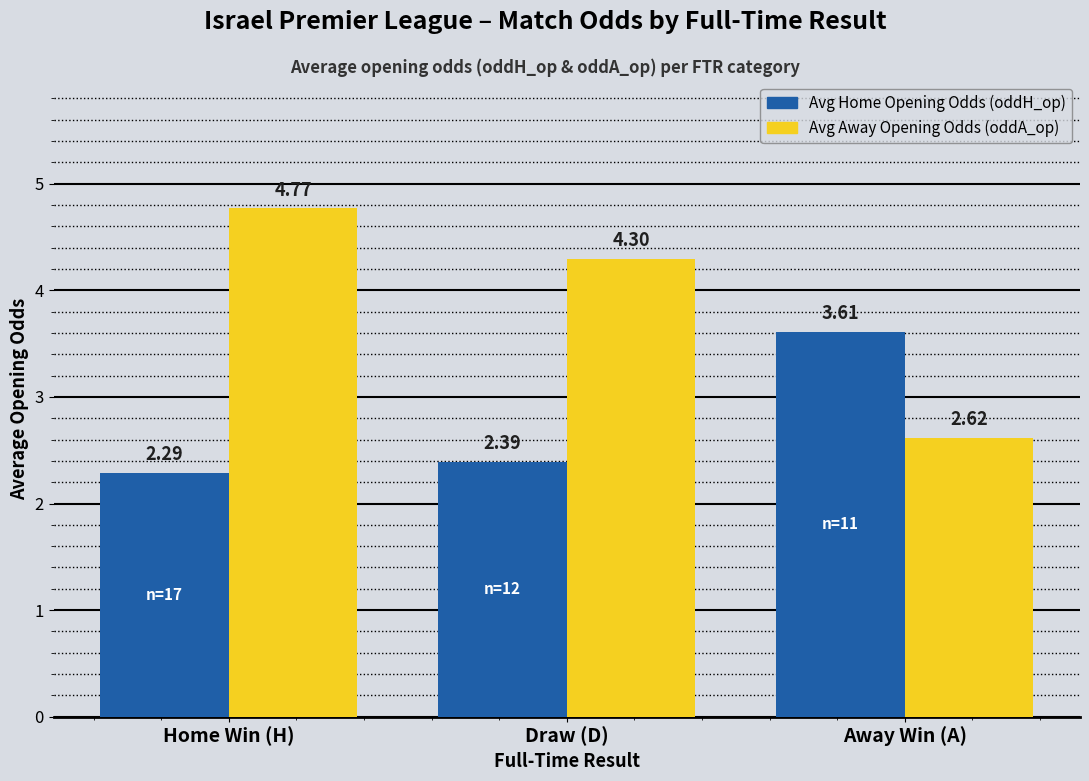

Rank the series by their average value, from highest to lowest.

Avg Away Opening Odds (oddA_op), Avg Home Opening Odds (oddH_op)